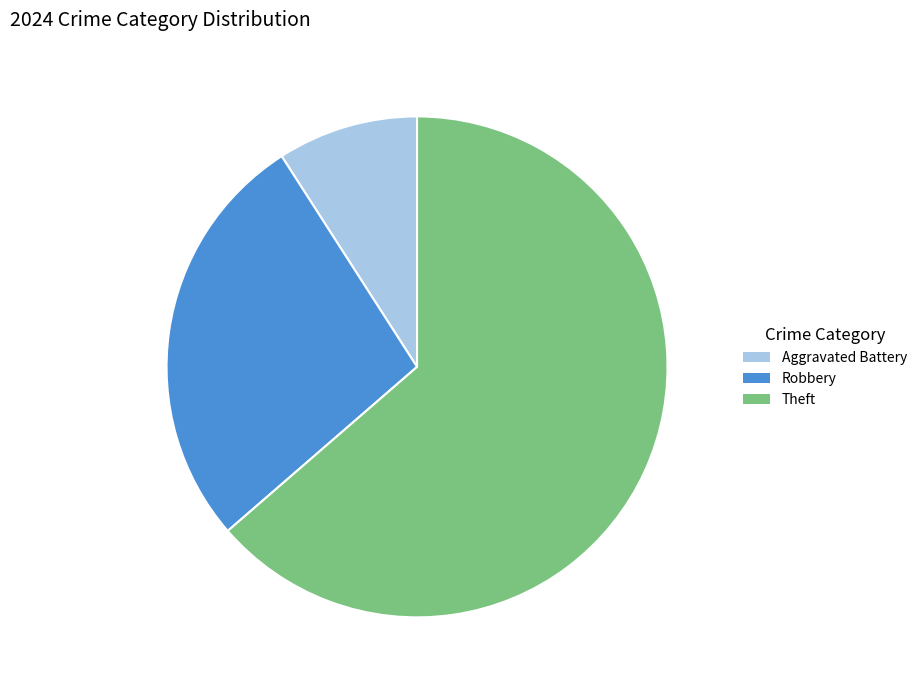

Is there any slice that represents more than half of the pie?

Yes